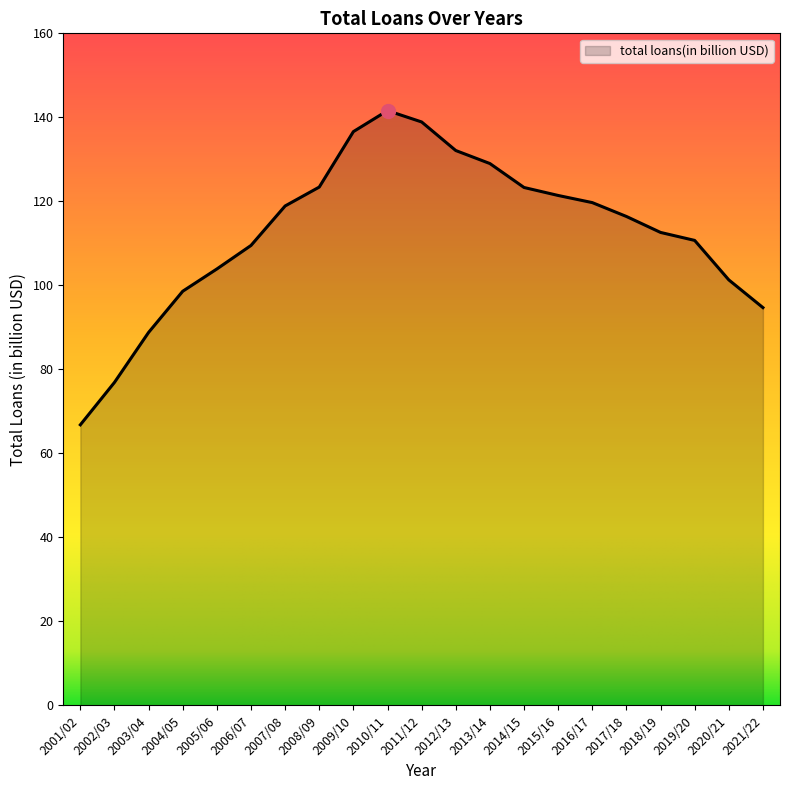

What is the difference between the second highest and second lowest values?

62.0